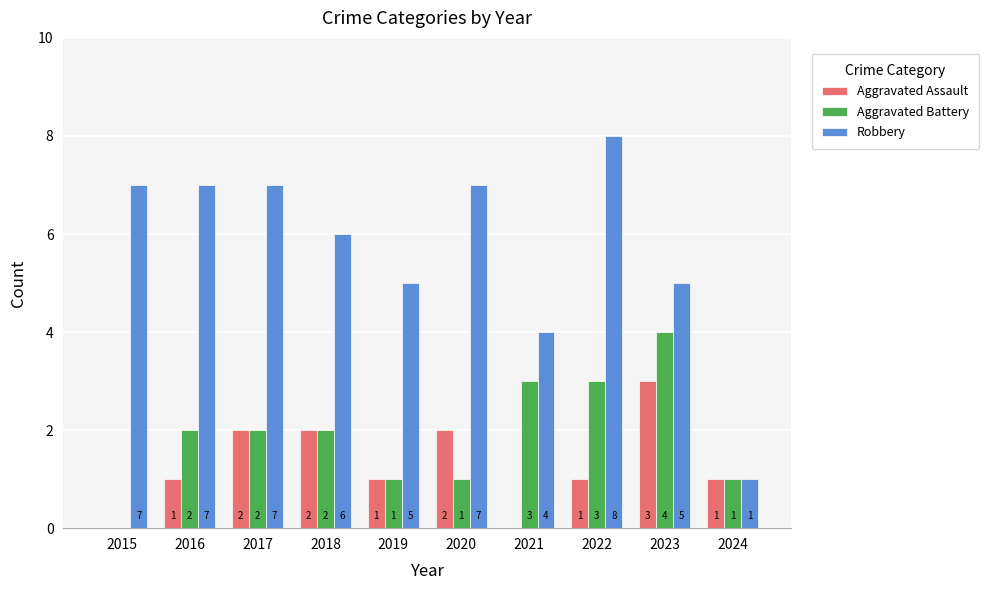

What is the sum of the Robbery values at 2023 and 2022?

13